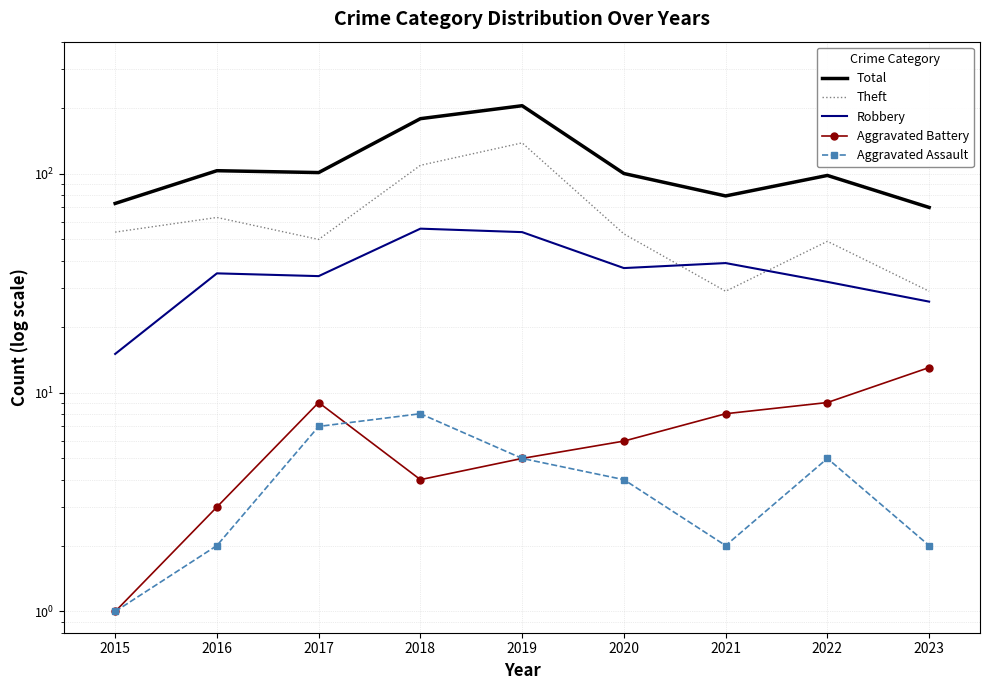

What is the sum of the Robbery values at 2019 and 2015?

69